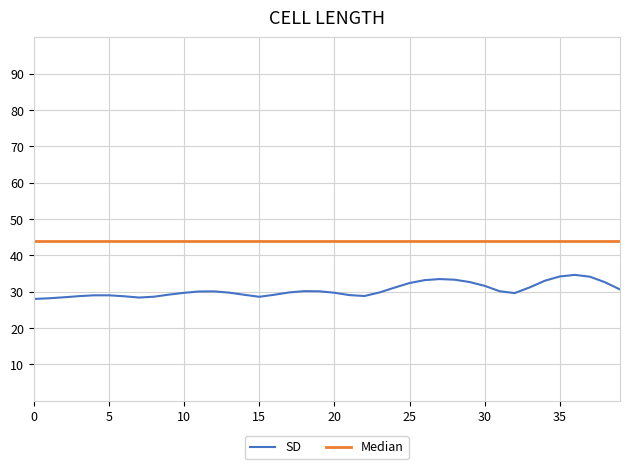

True or false: Median and SD cross at least once.

False